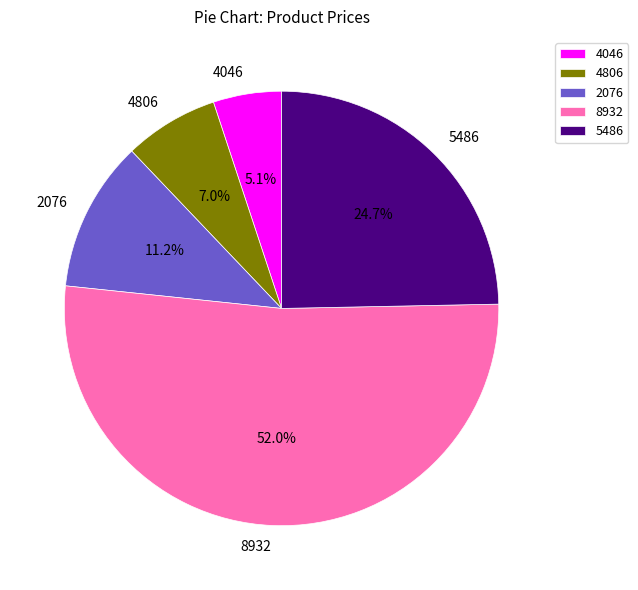

Is it true that 8932 is 42% of the pie?

False